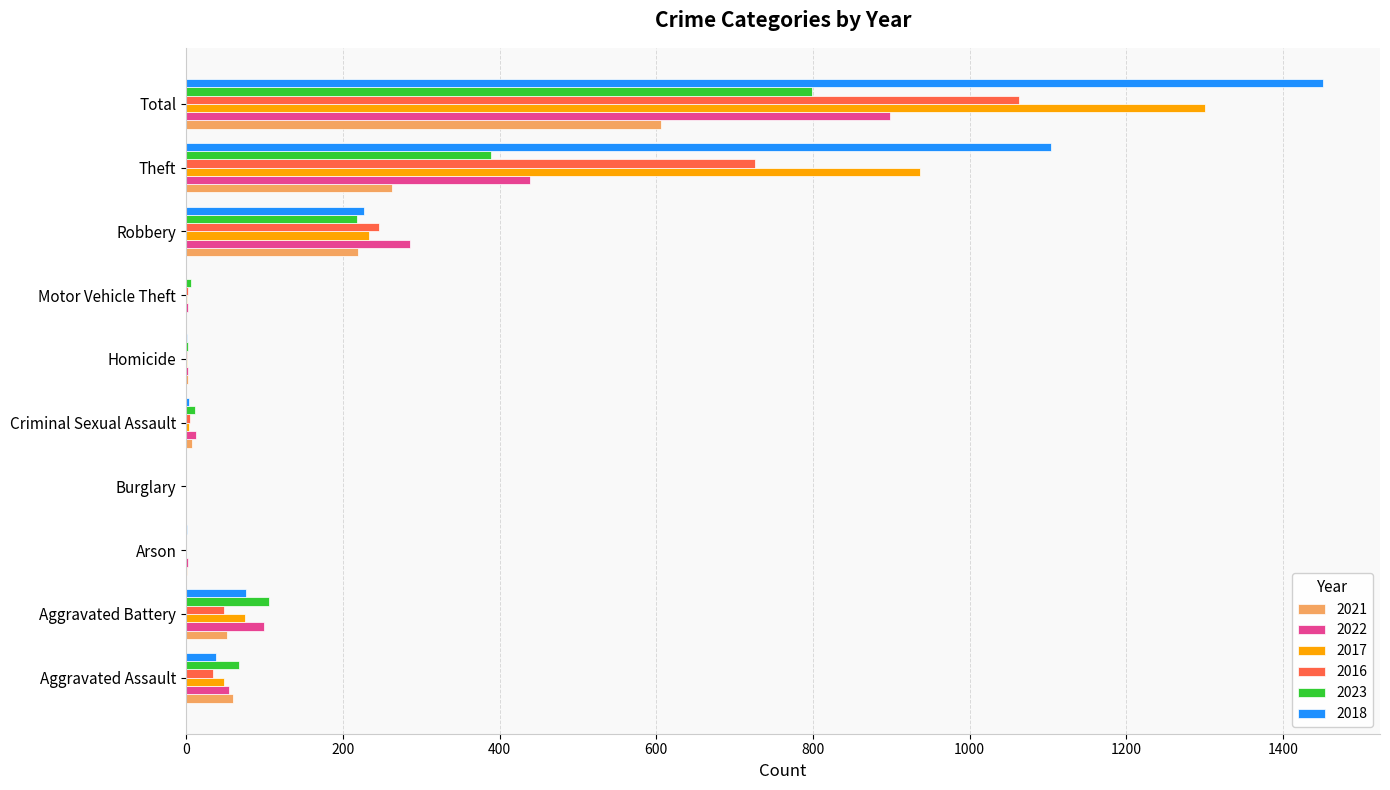

At which category is the sum across all series the highest?

Total